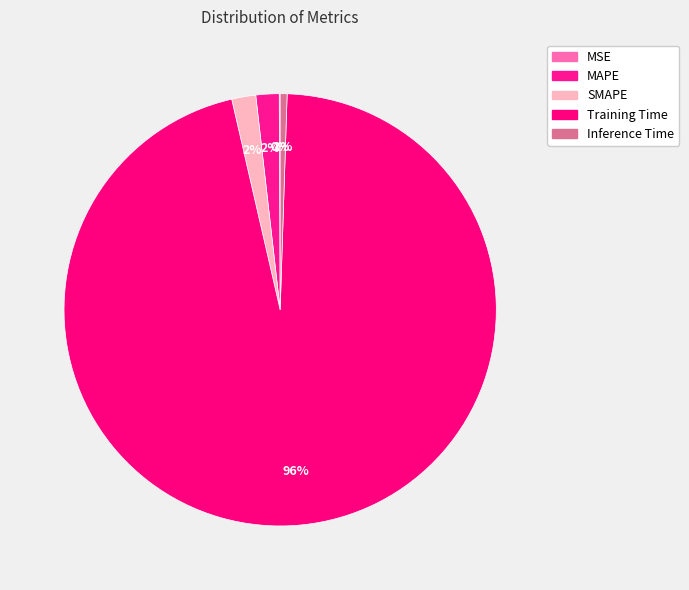

What is the largest slice in the pie chart?

Training Time